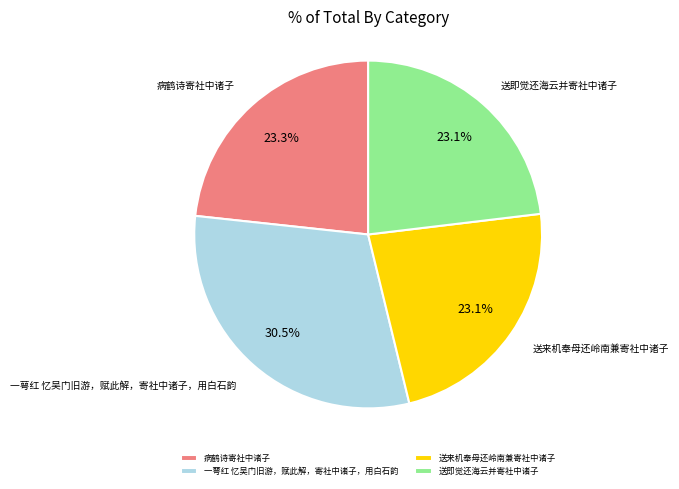

Is there a majority slice in this chart?

No